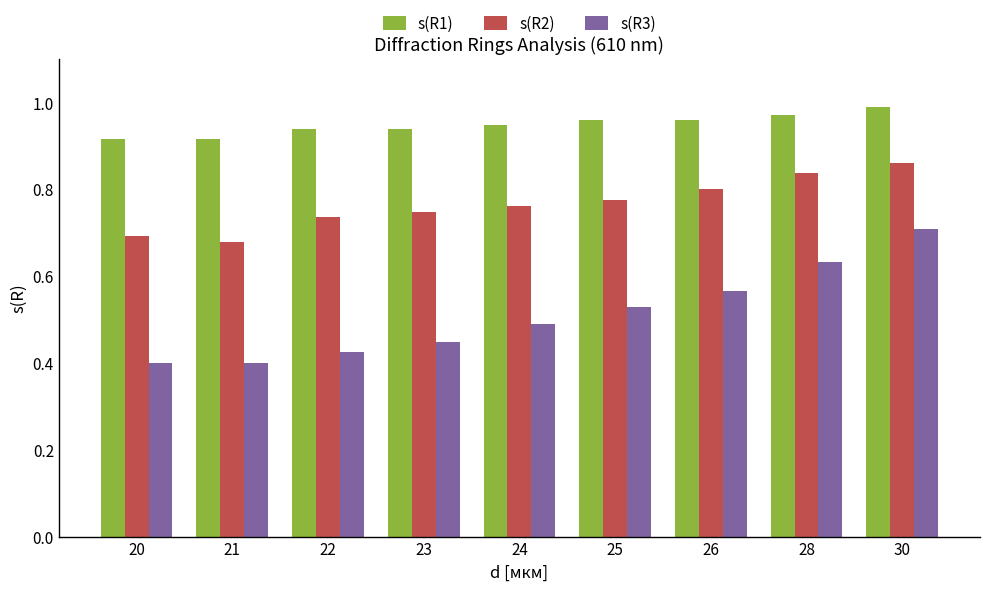

What is the total value across all series at 20?

2.0